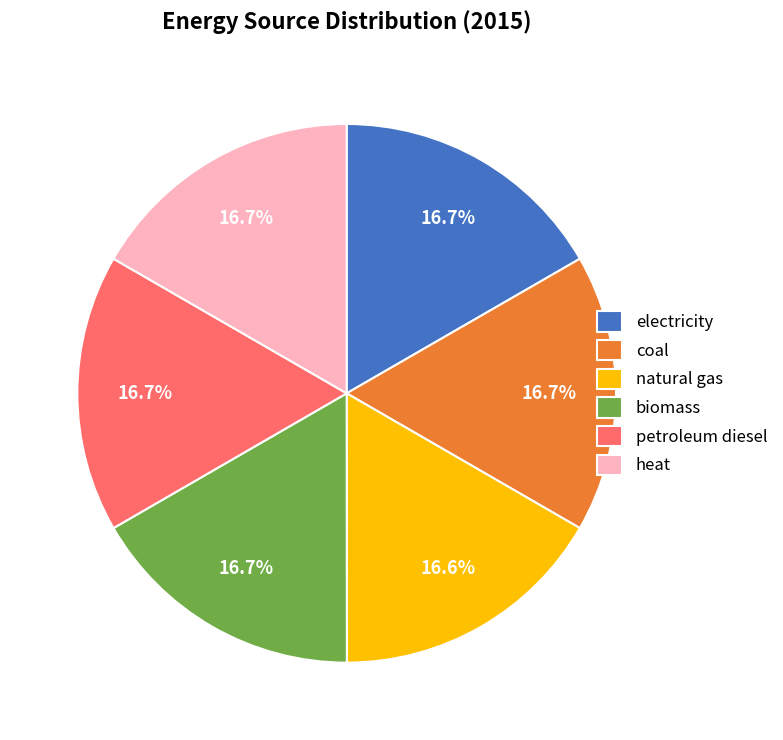

Does any single category account for the majority?

No